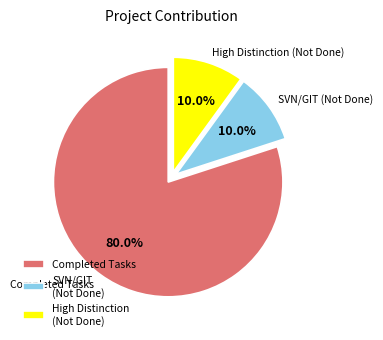

Does any single category account for the majority?

Yes